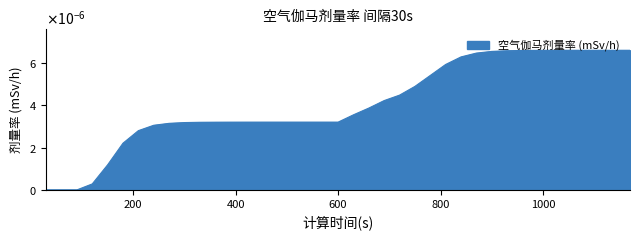

True or false: there are more than 0 points higher than both neighbors.

False